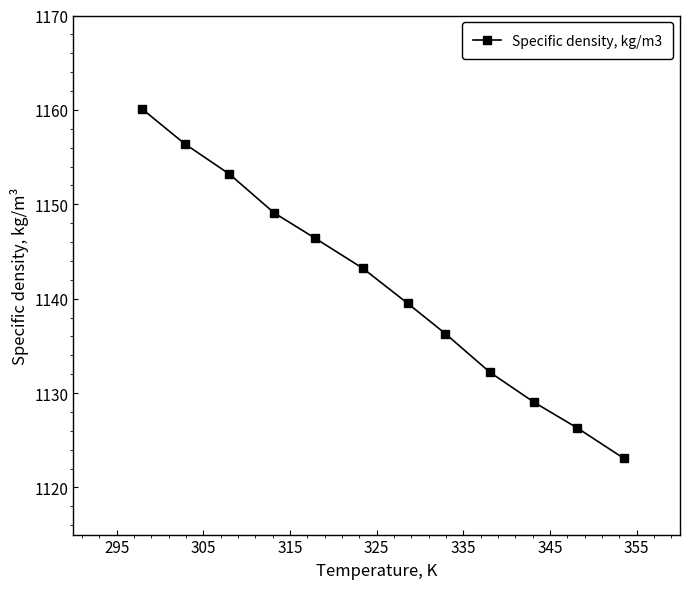

What is the maximum value shown in the chart?

1160.1